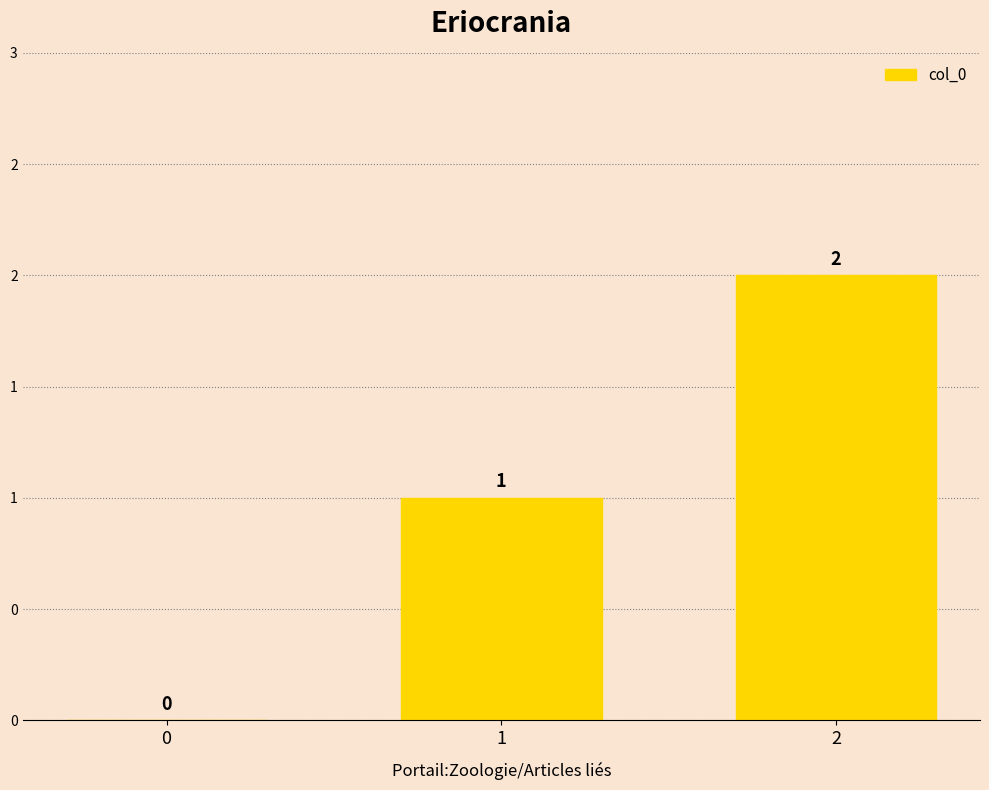

What is the difference between the values at 1 and 2?

1